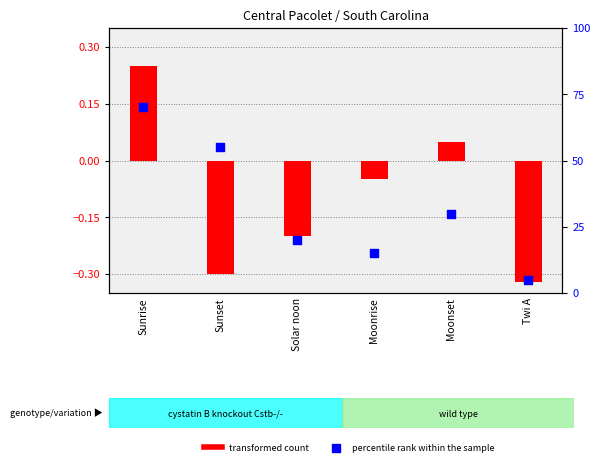

Is the value of percentile rank within the sample at Moonset greater than the value of transformed count at Sunrise?

No